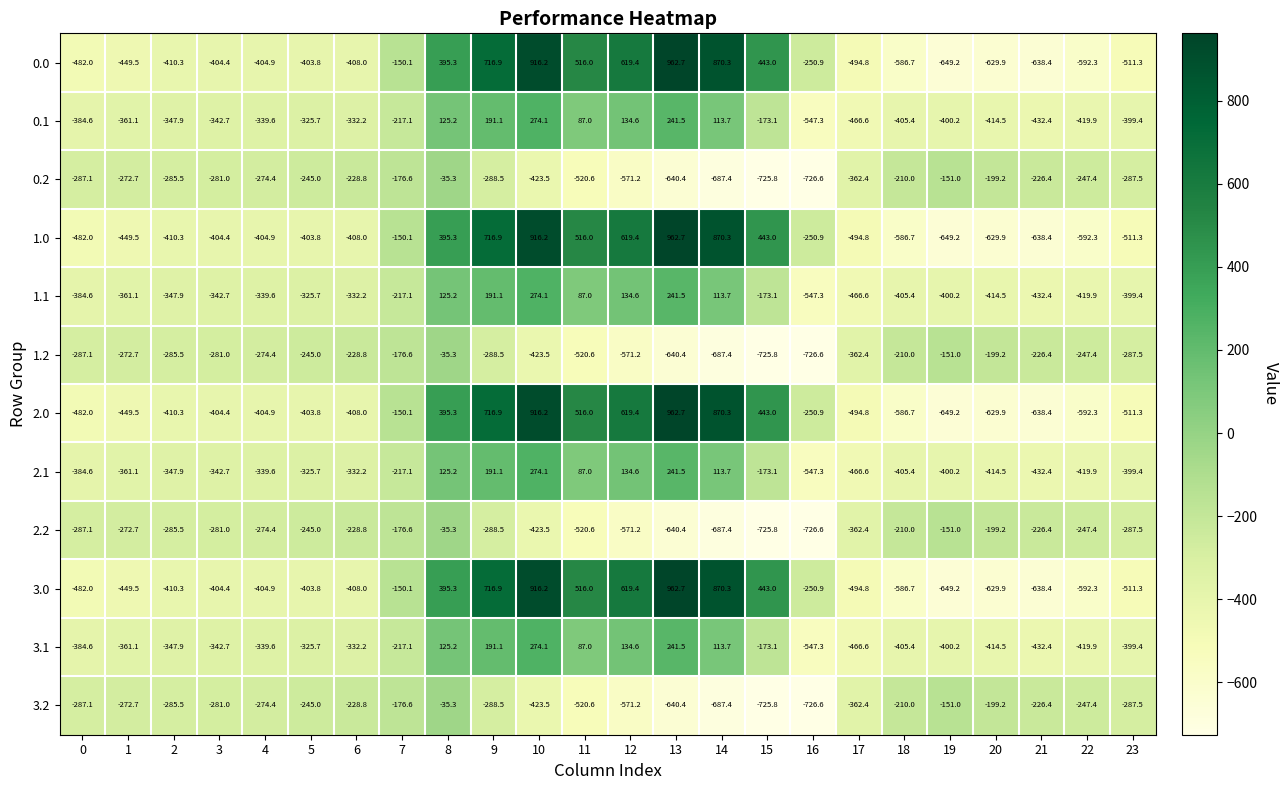

Read the 0.1 value at 2.

-347.9